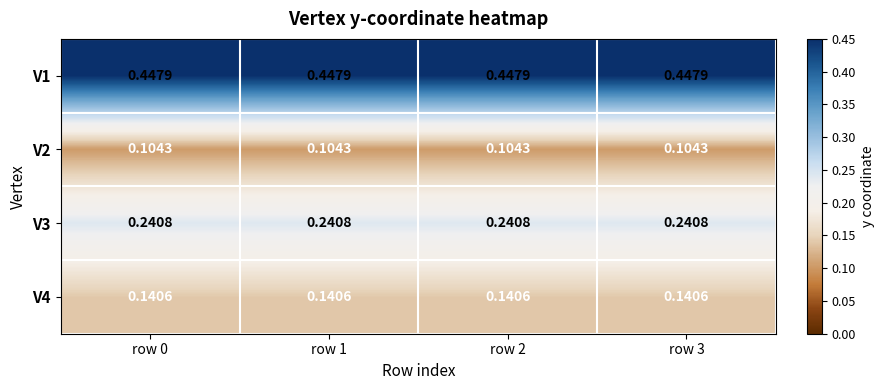

Is the value of V1 at row 1 greater than the value of V2 at row 0?

Yes